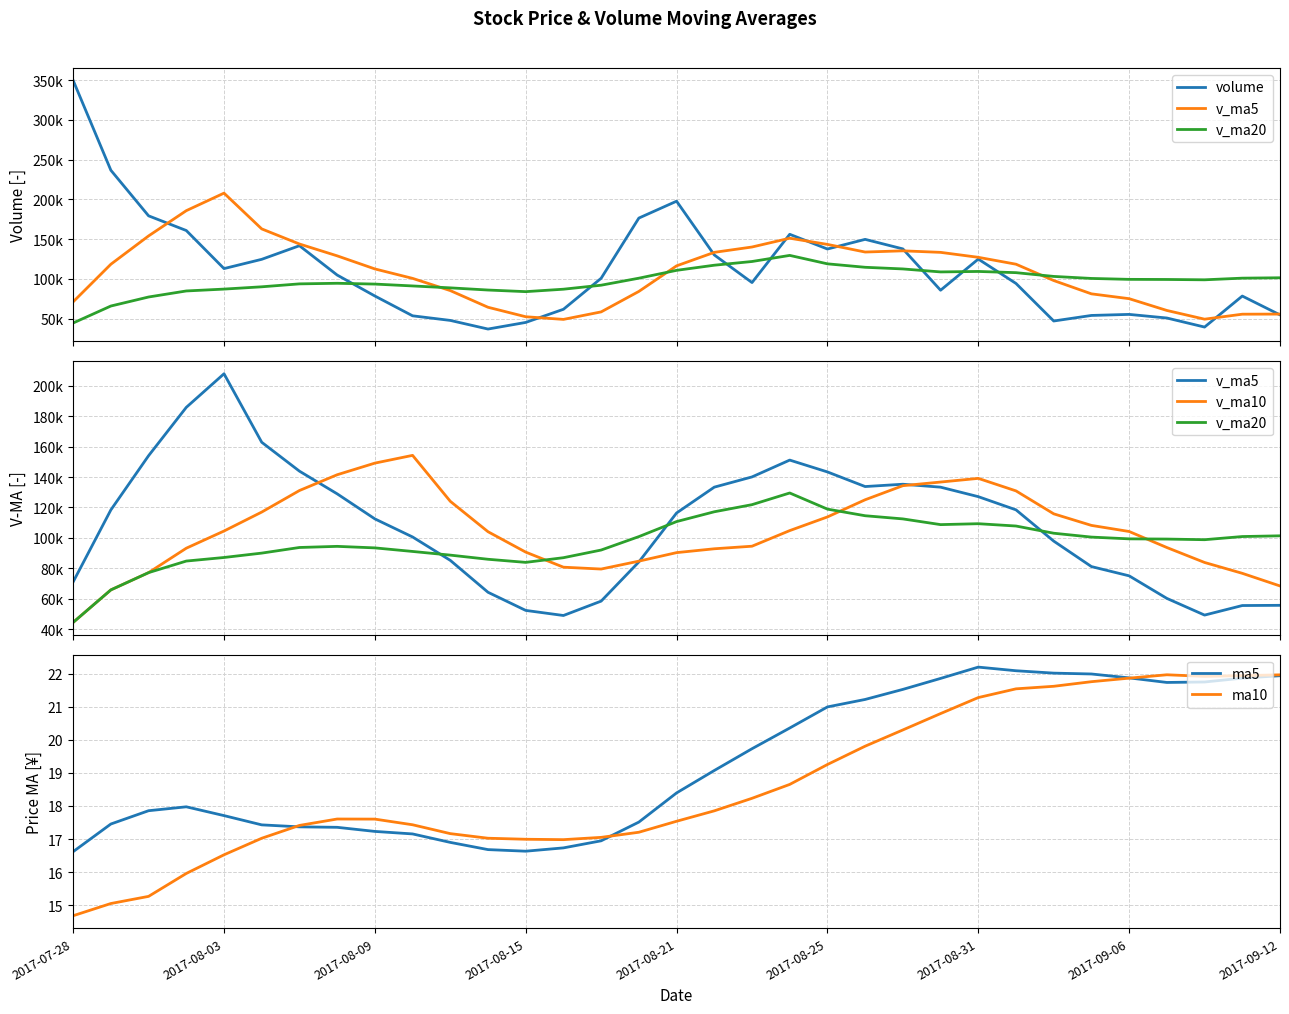

At which label does ma10 reach its peak?

29